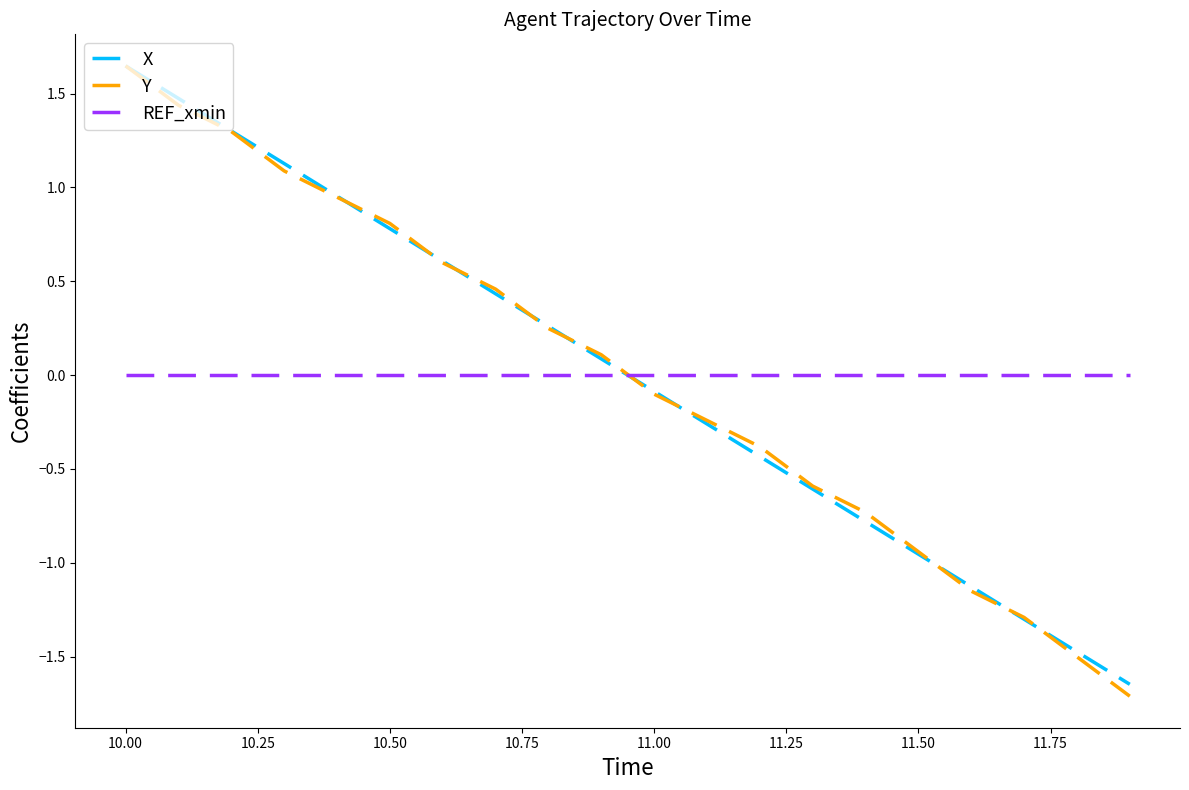

What is the smallest value displayed?

-1.7